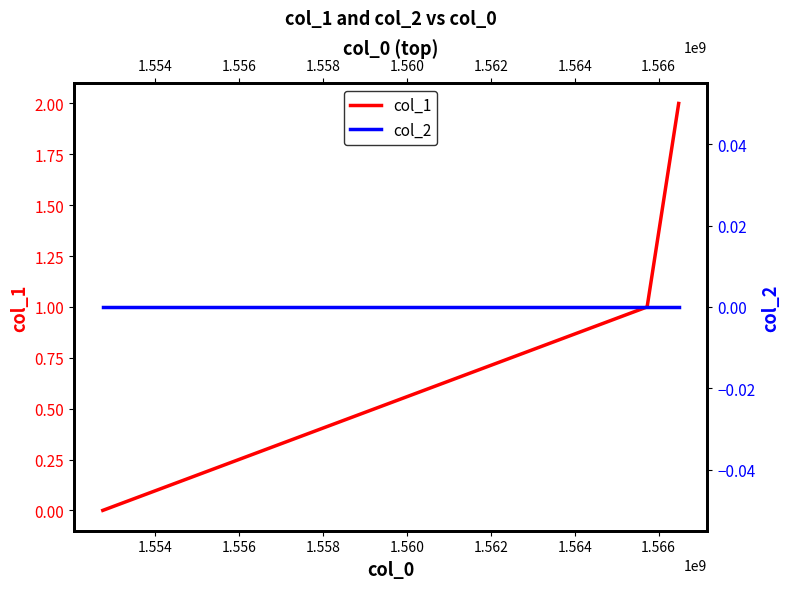

The col_2 series shows 0 at 1.556. True or false?

True